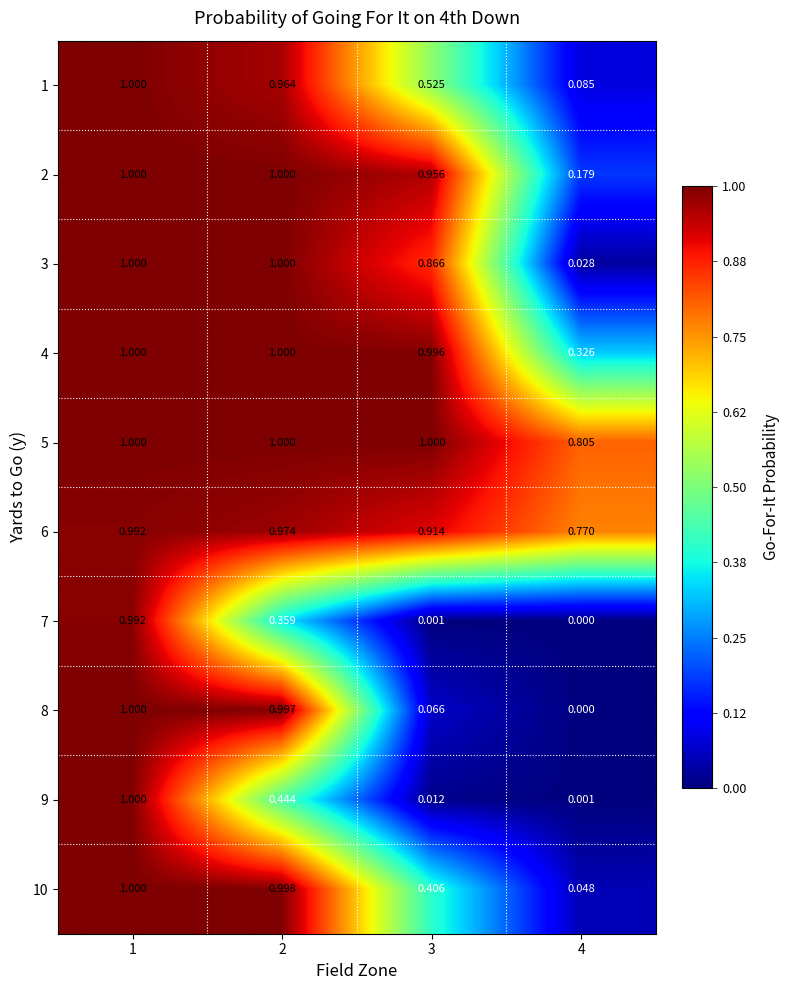

Which series has the widest spread of values?

8